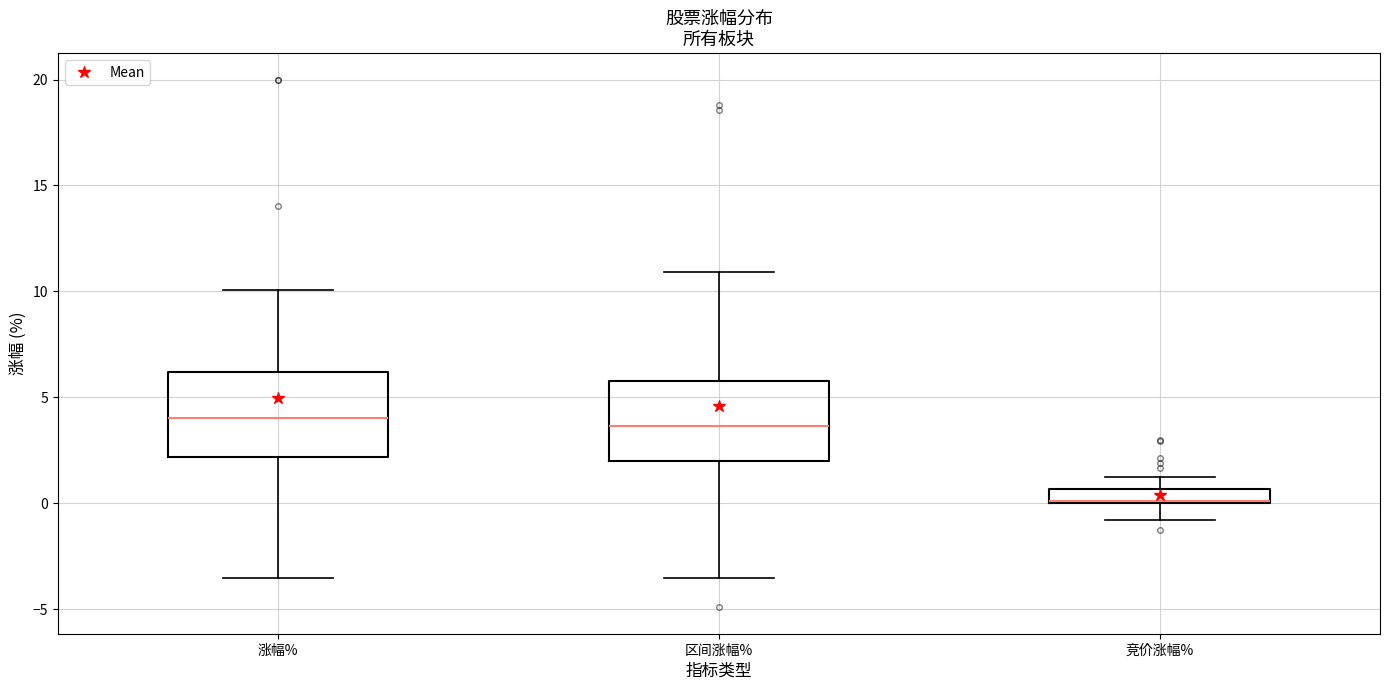

Where is the lower edge of the box for 涨幅% on the y-axis? The values are not printed on the chart, so give them approximately, as read against the axis.

2.0